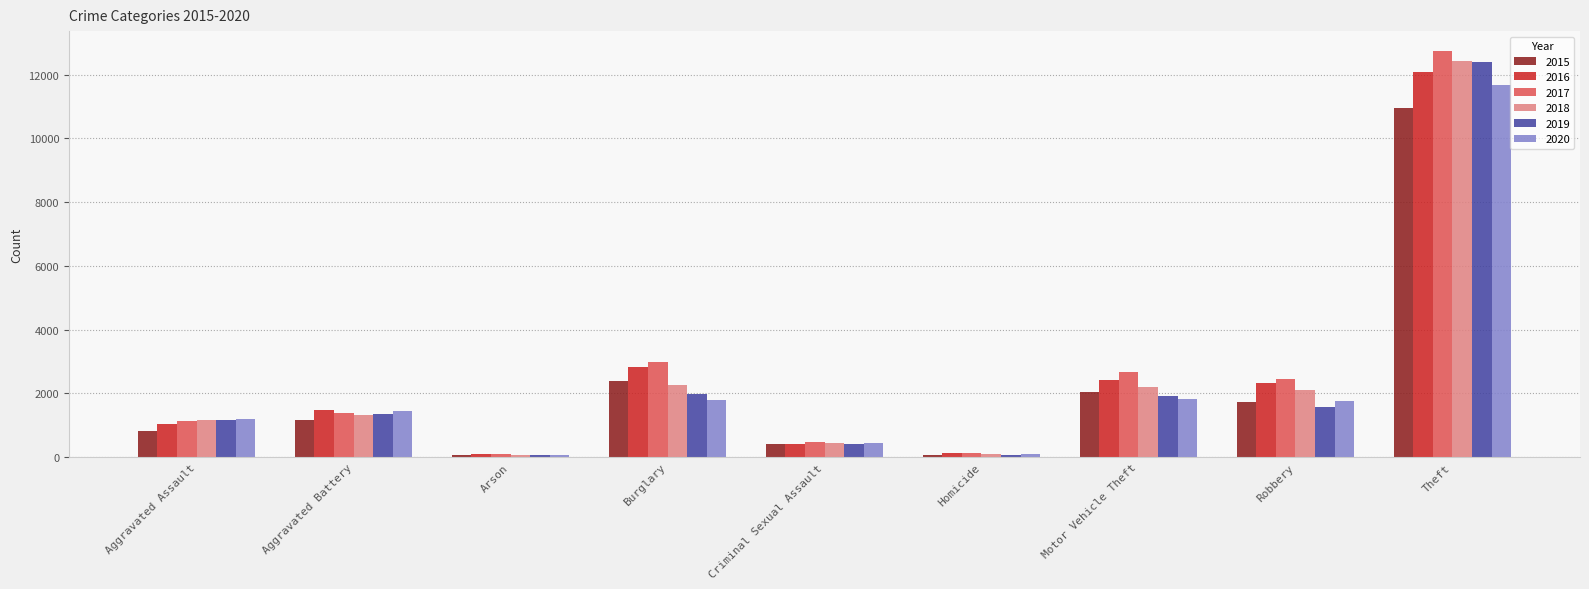

Which label corresponds to the largest value in the chart?

Theft